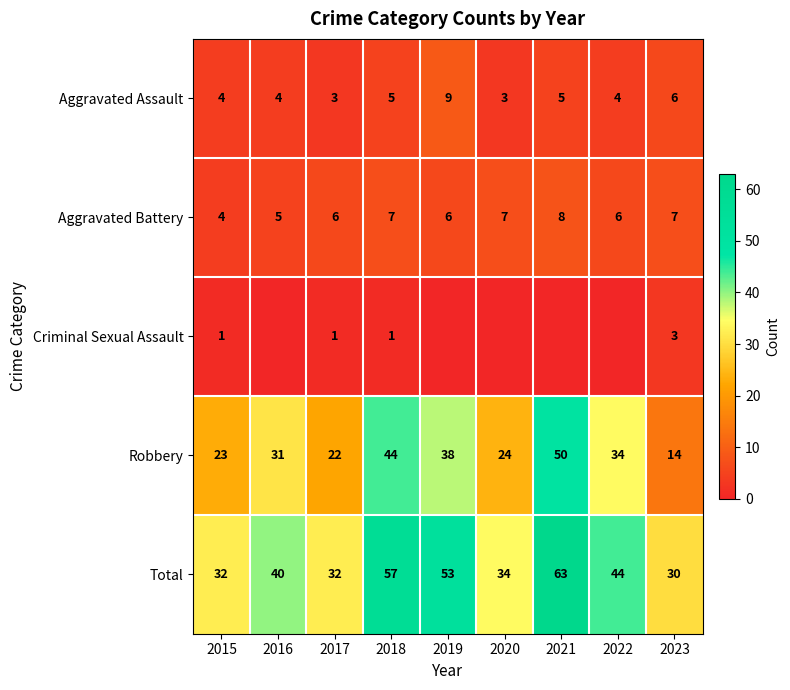

Which series changed the most between 2017 and 2018?

Total